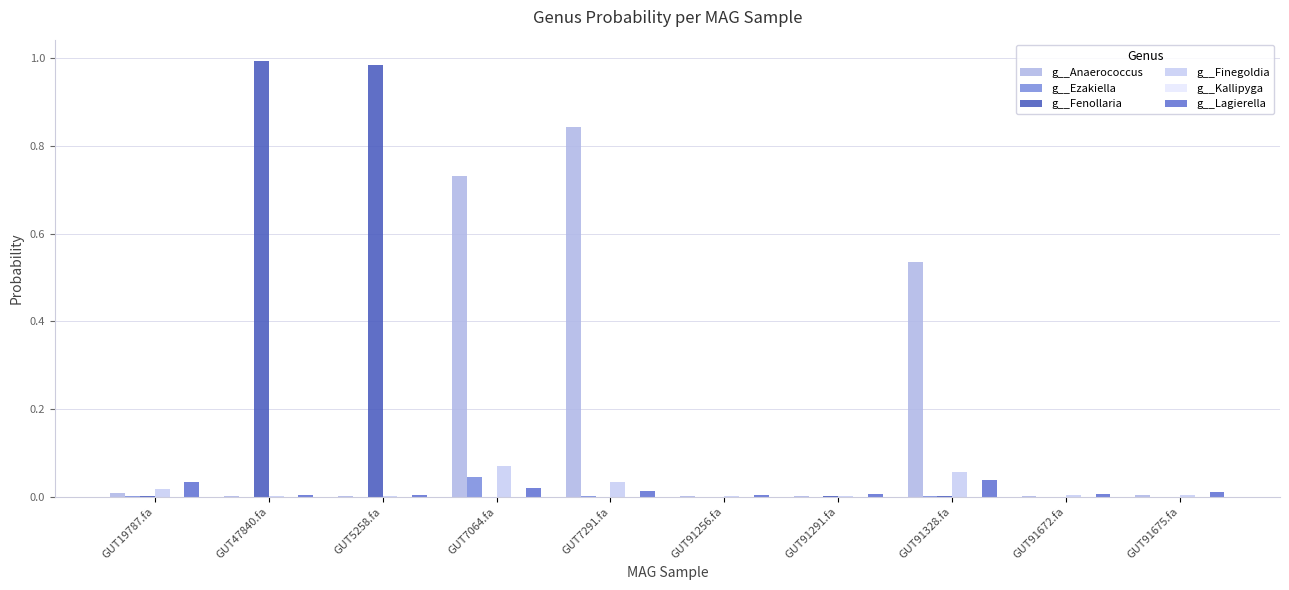

What is the total value across all series at GUT19787.fa?

0.1